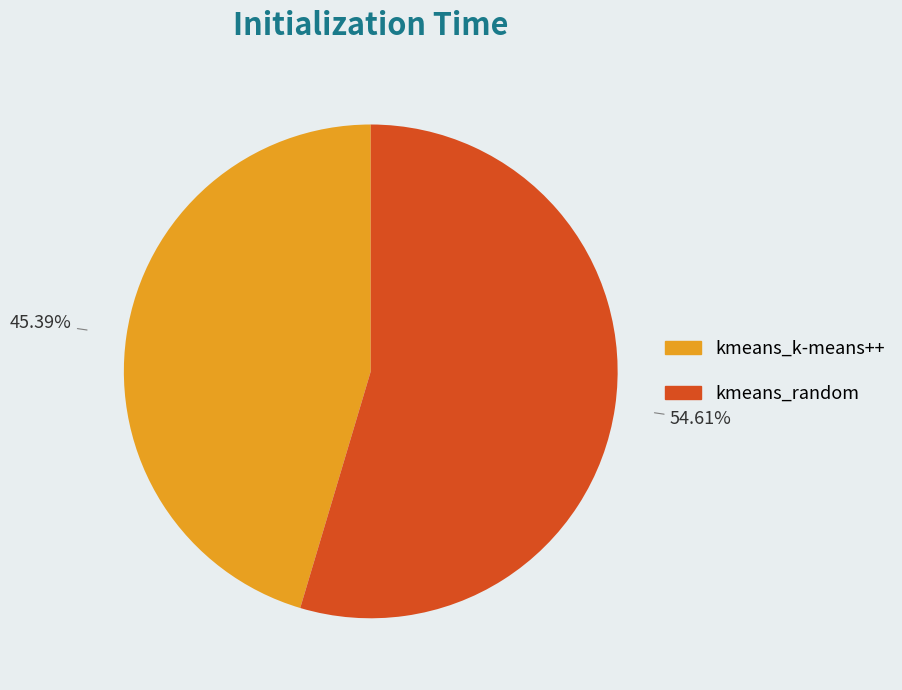

What is the largest slice in the pie chart?

kmeans_random